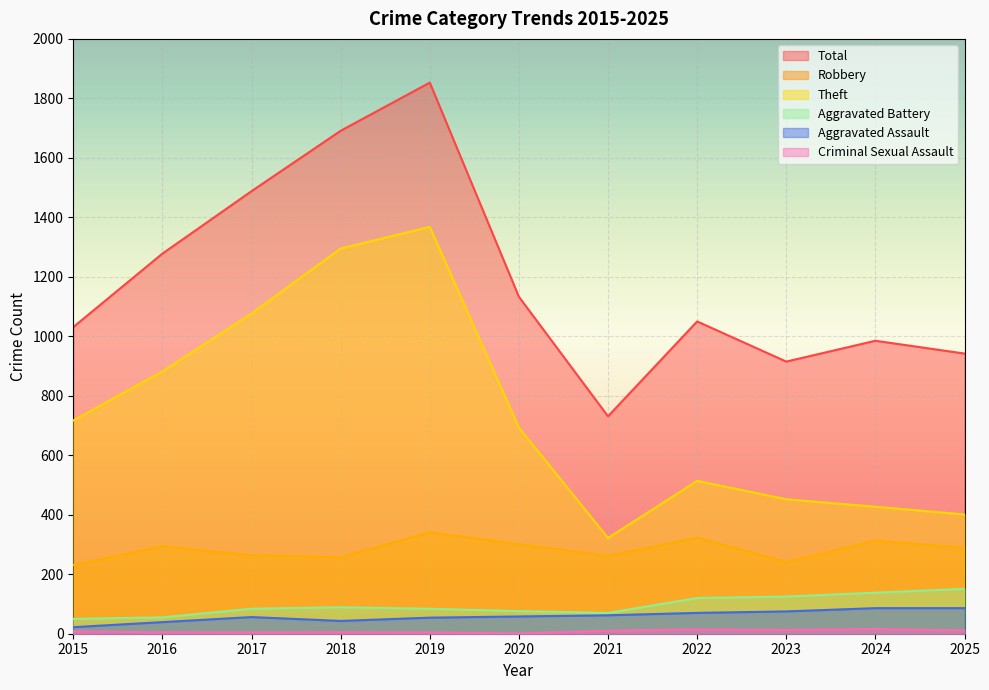

How many lines are shown in the chart?

6